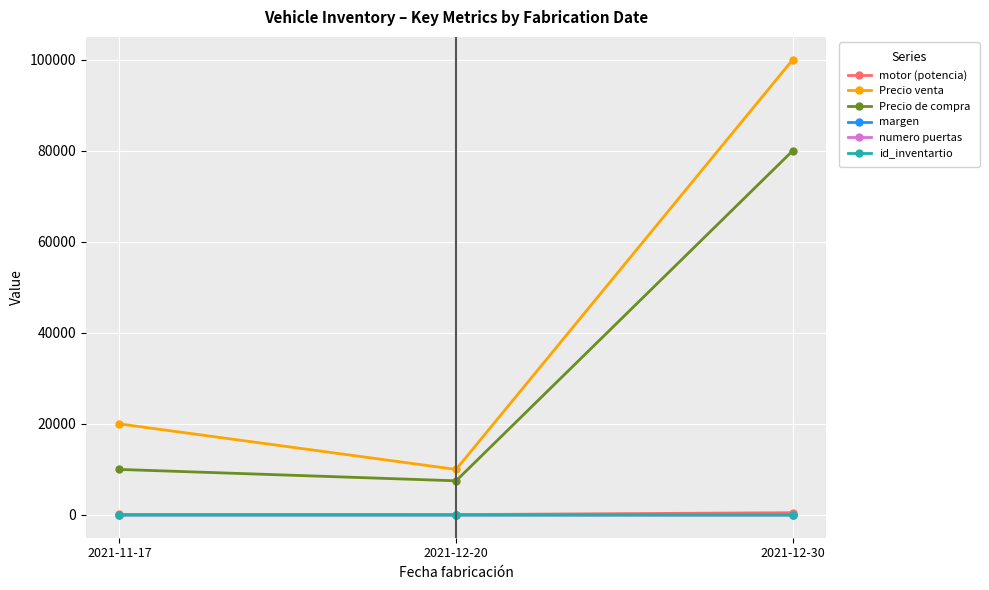

Count the number of categories in the chart.

3